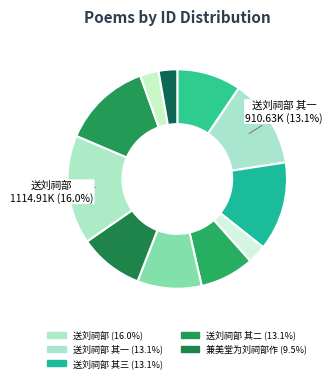

How many segments does this pie chart have?

11